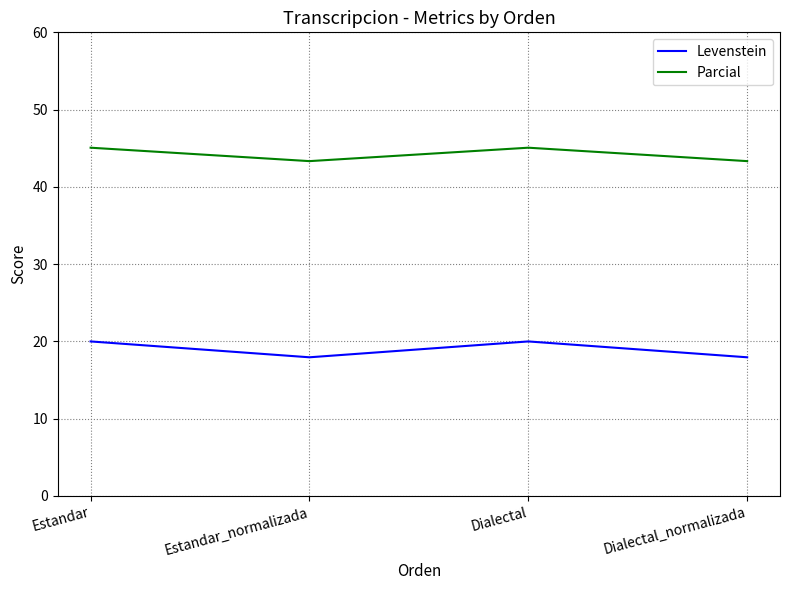

Read the Levenstein value at Dialectal_normalizada.

17.9